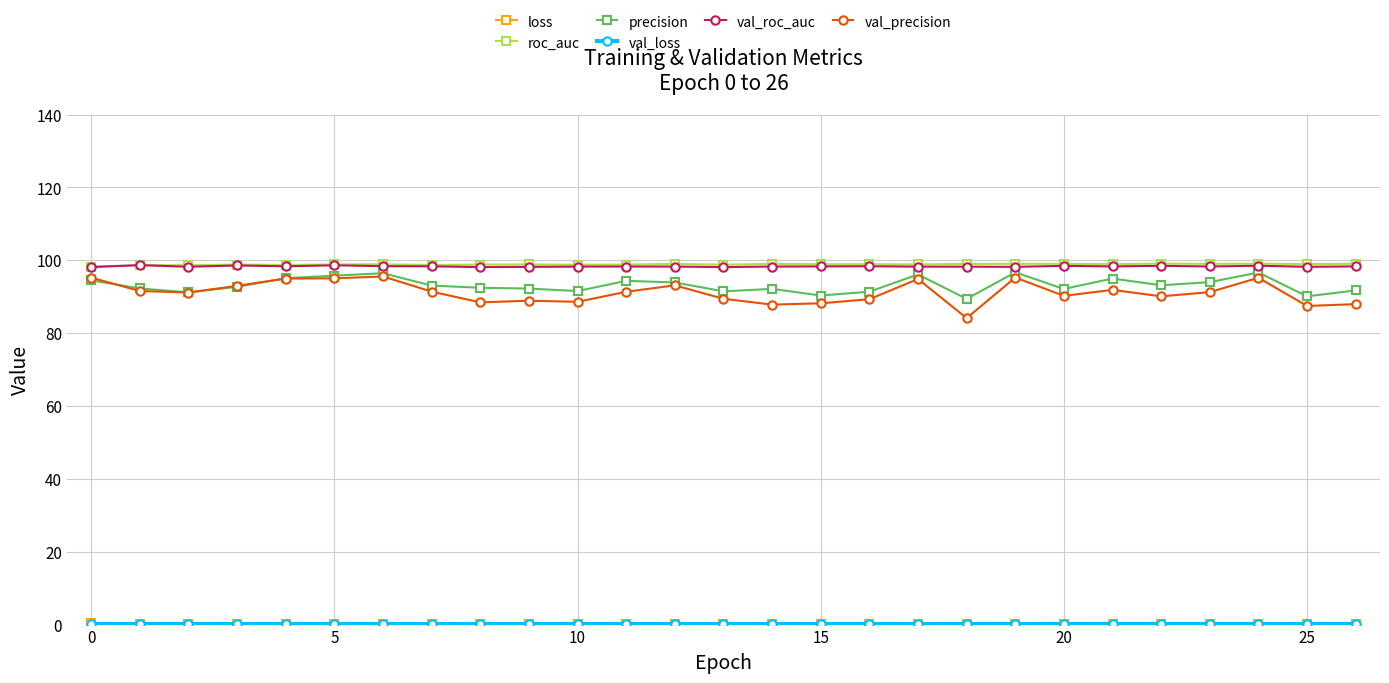

Which series has the widest spread of values?

val_precision